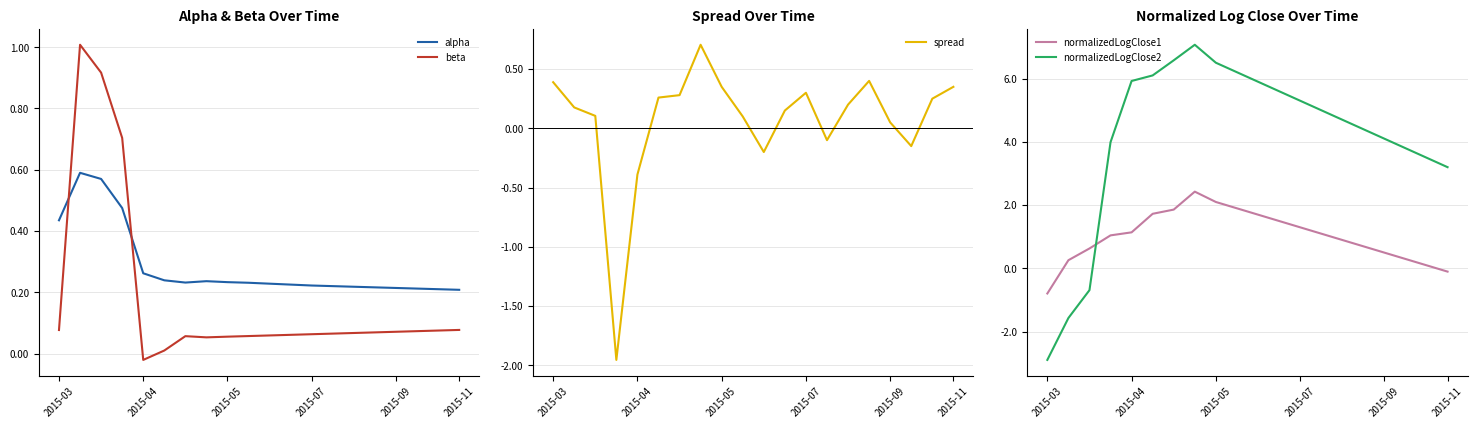

What is the value of the spread point at the 1st from the left?

0.4